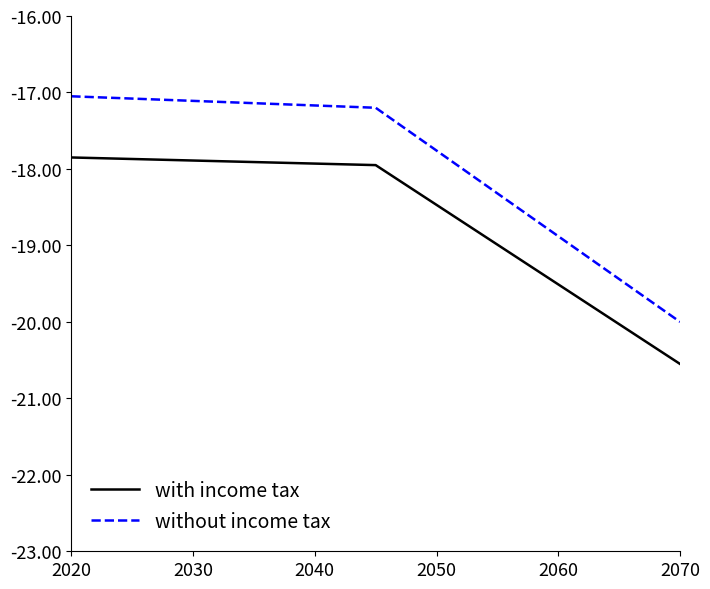

List the series in order of their overall mean, lowest first.

with income tax, without income tax